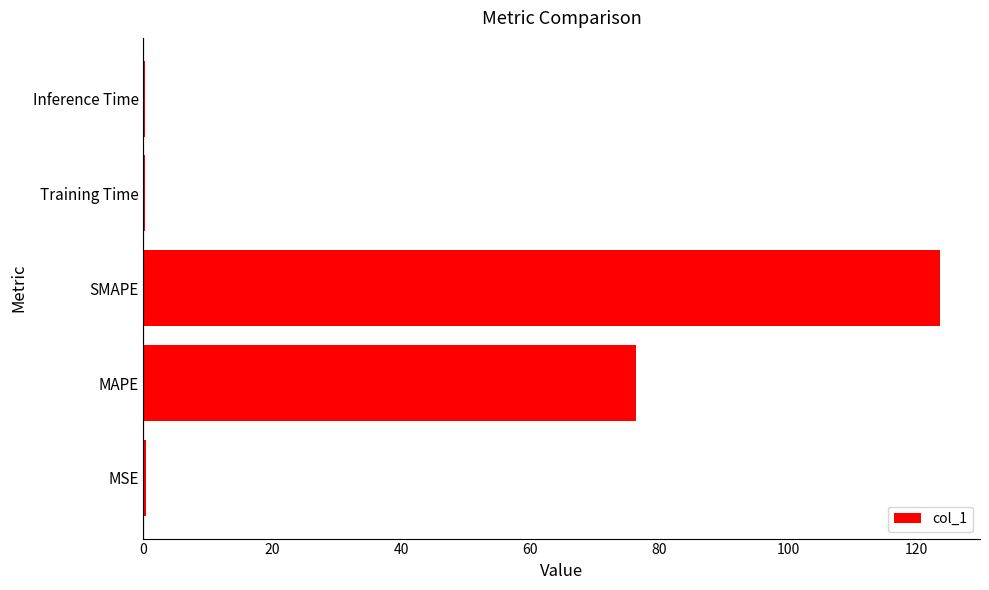

The chart shows a value of 76.4 at MAPE. True or false?

True